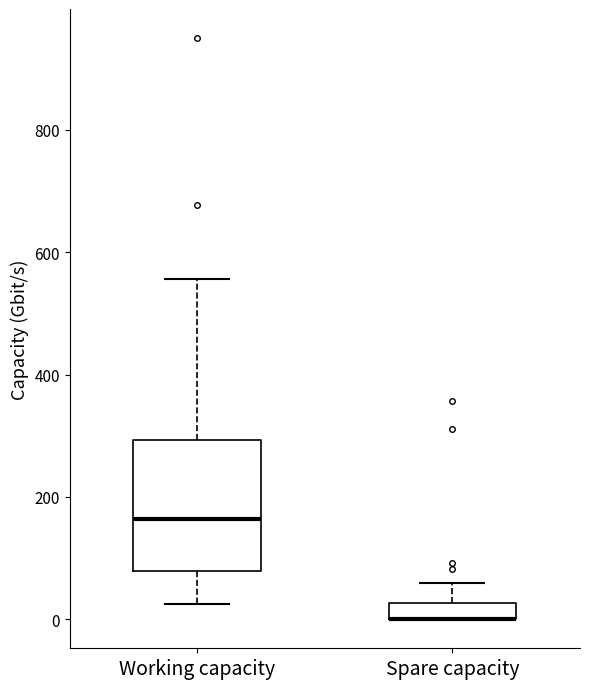

Where is the upper edge of the box for Spare capacity on the y-axis? The values are not printed on the chart, so give them approximately, as read against the axis.

20